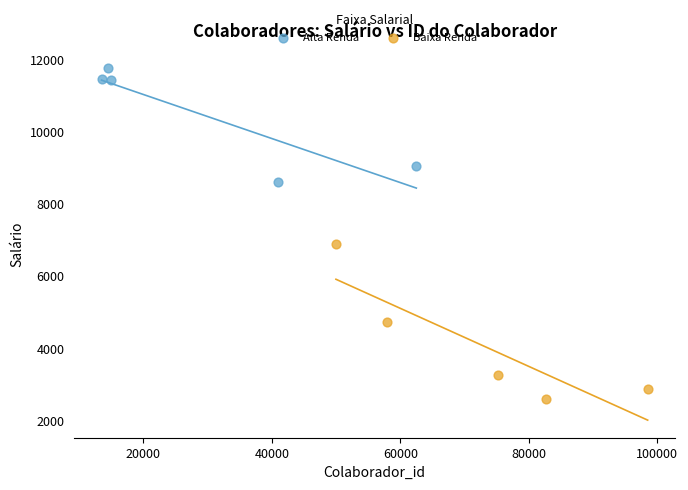

What are all the series names shown in the legend?

Alta Renda, Baixa Renda